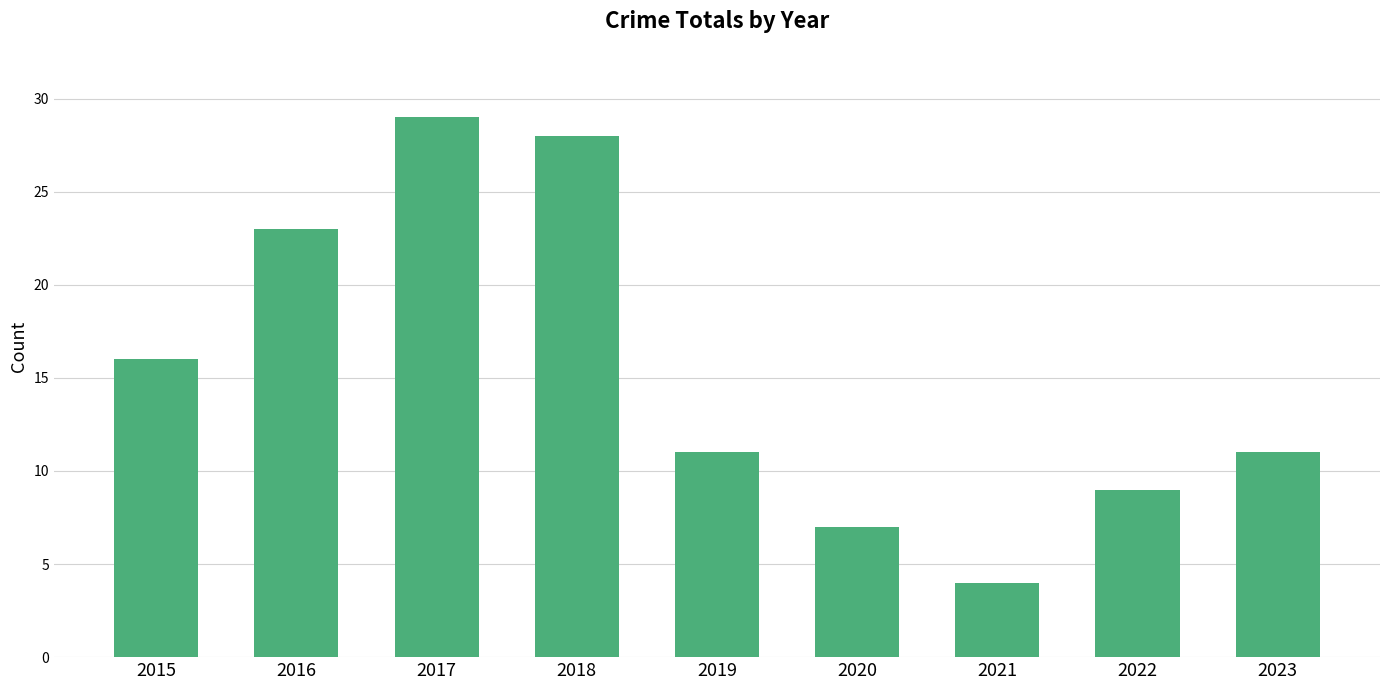

How many data points does each series have?

9